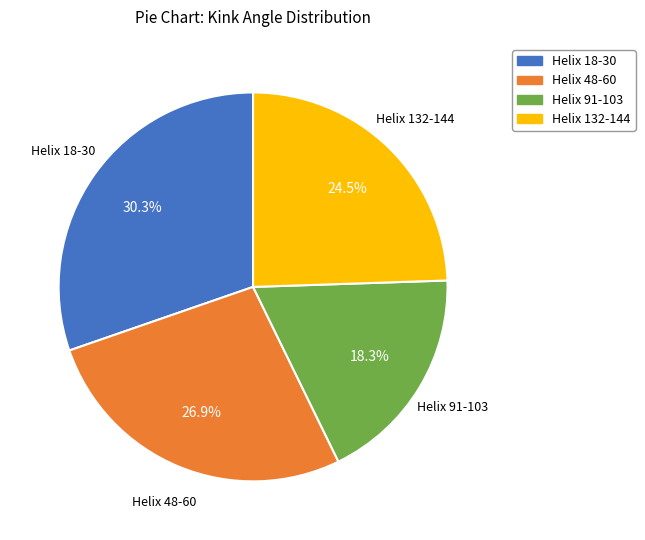

Count the number of slices in the pie.

4